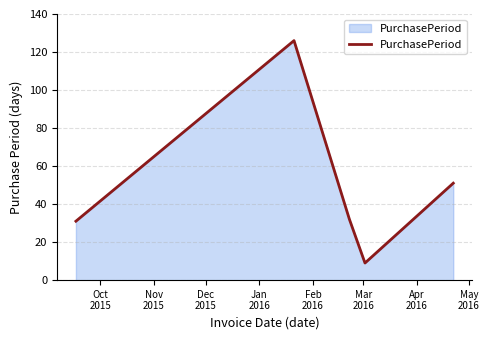

What is the maximum value shown in the chart?

126